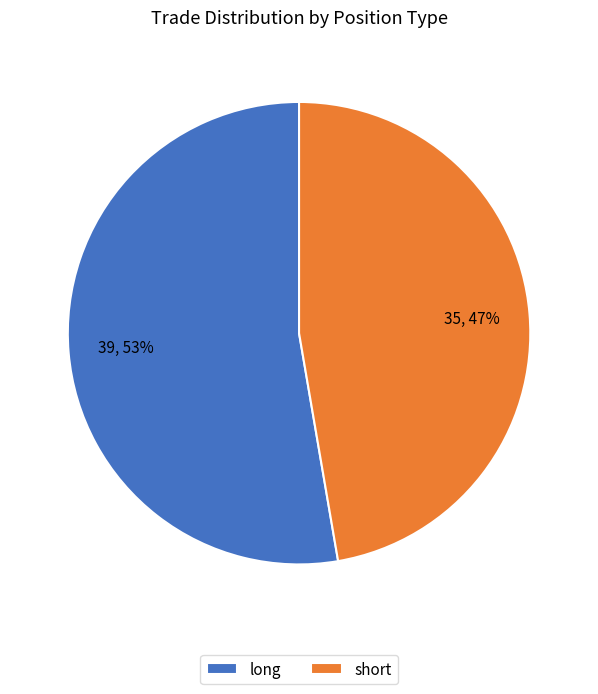

Is the sum of long and short greater than half?

Yes